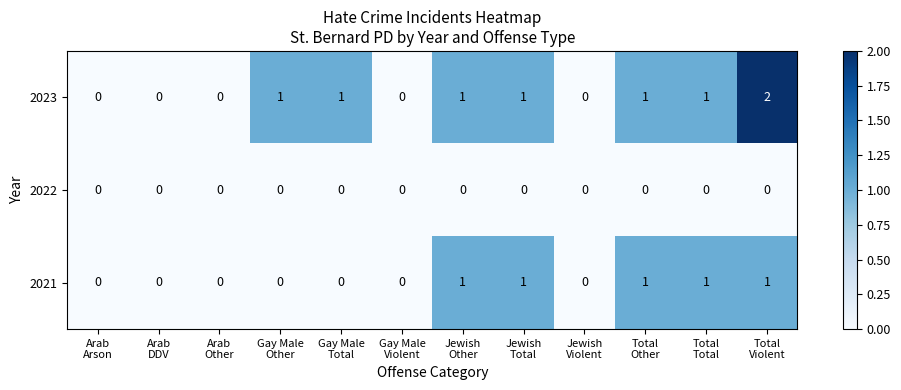

Which series has the largest total across all categories?

2023